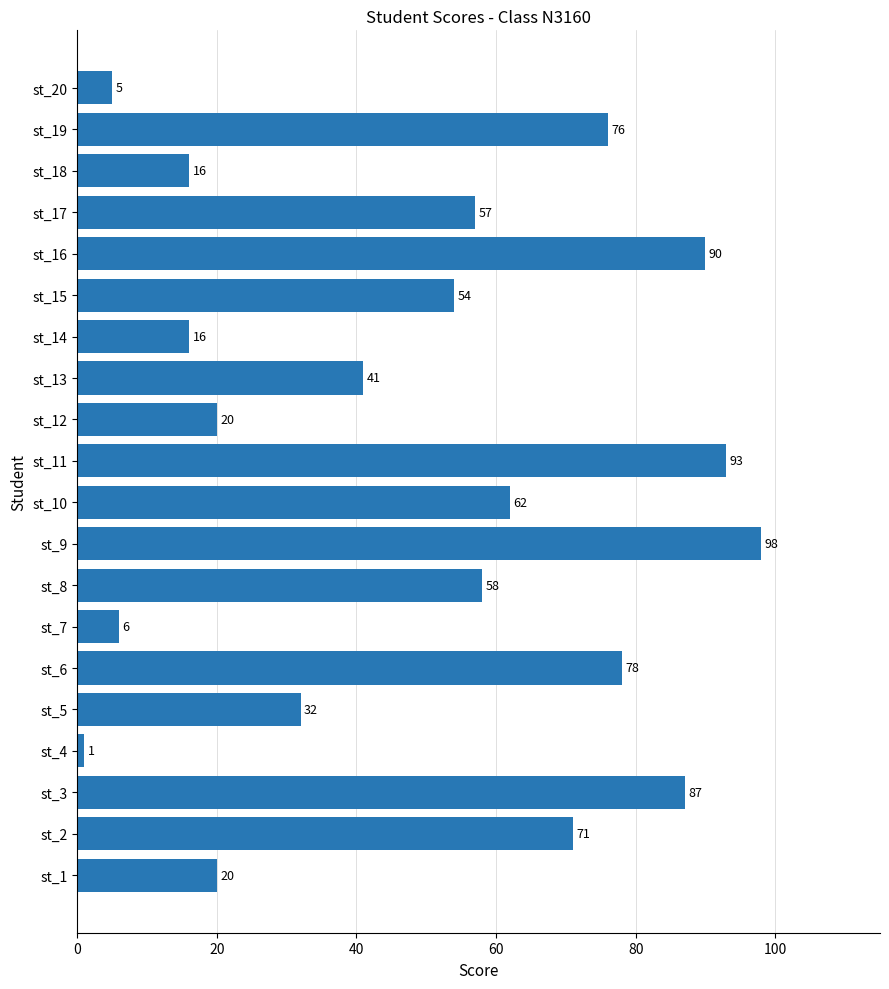

Is it true that the value at st_13 is 23?

False